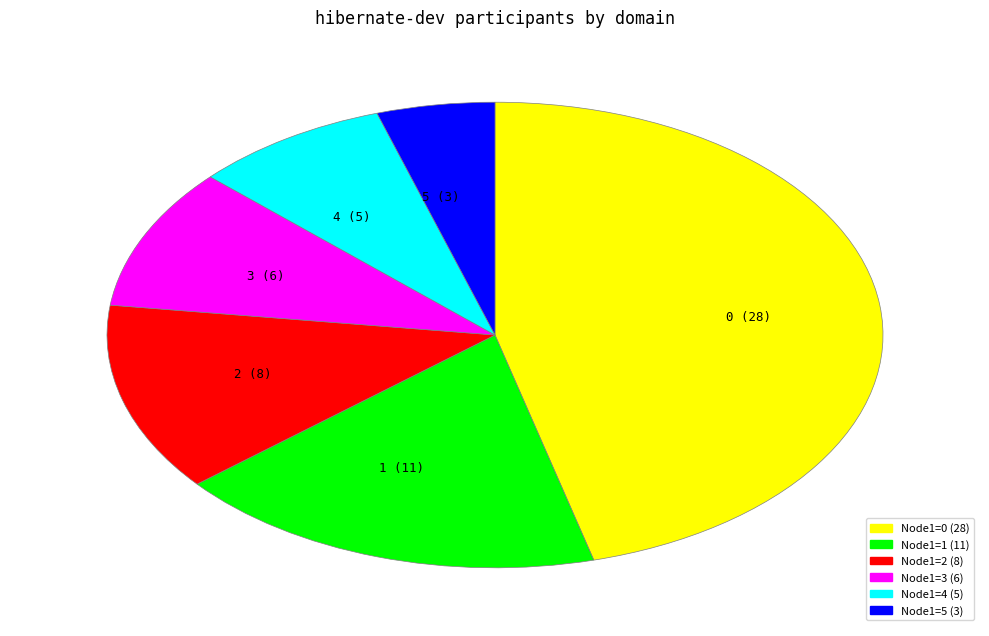

Is there any slice that represents more than half of the pie?

No